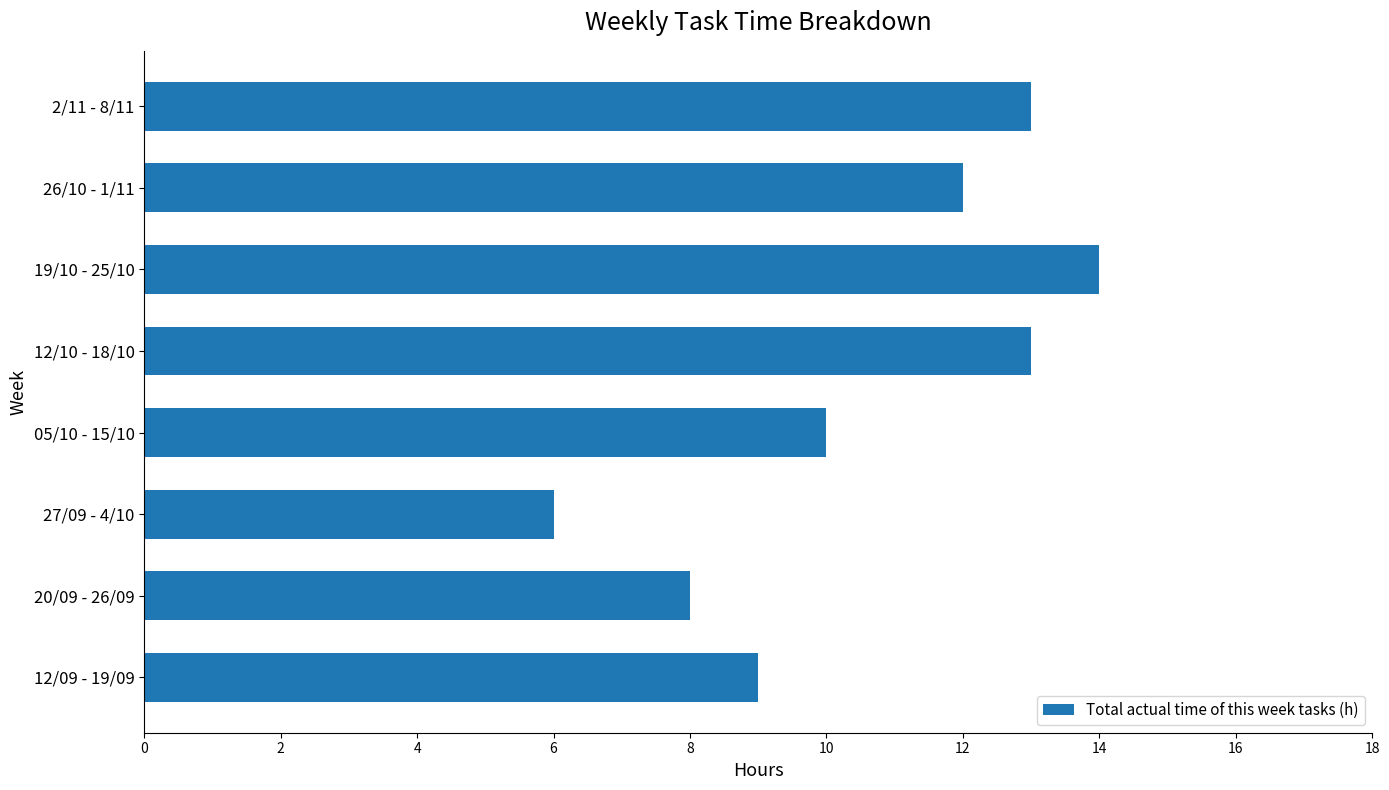

The chart shows a value of 12 at 26/10 - 1/11. True or false?

True